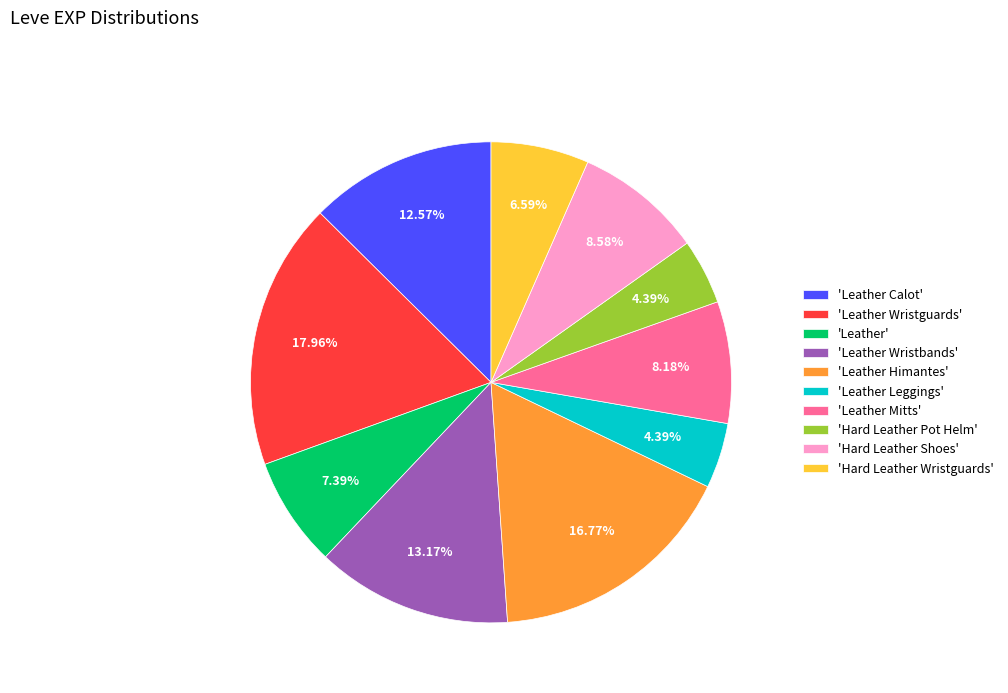

Does 'Leather Wristguards' represent more than half of the total?

No